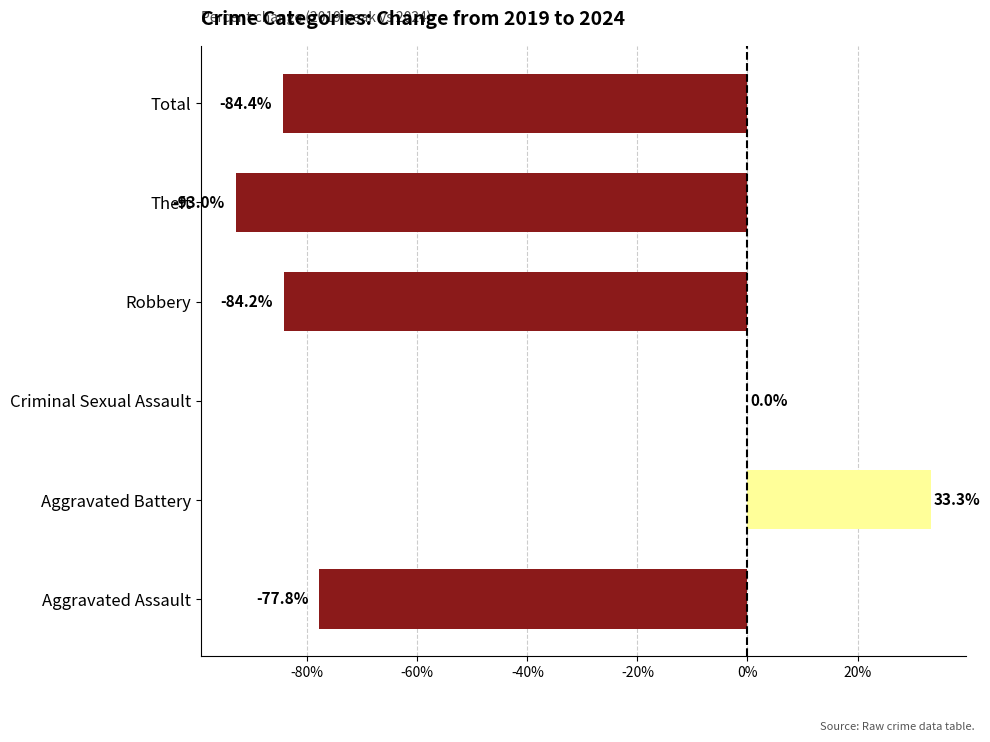

At which category does the chart reach its peak across all series?

Aggravated Battery